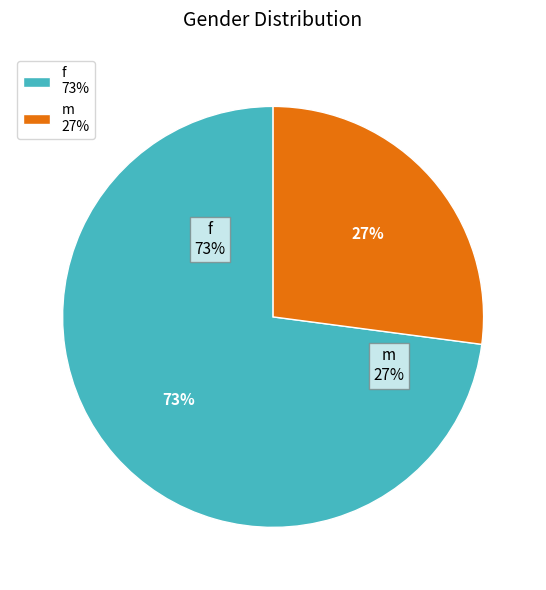

Which slice represents more than half of the pie?

f